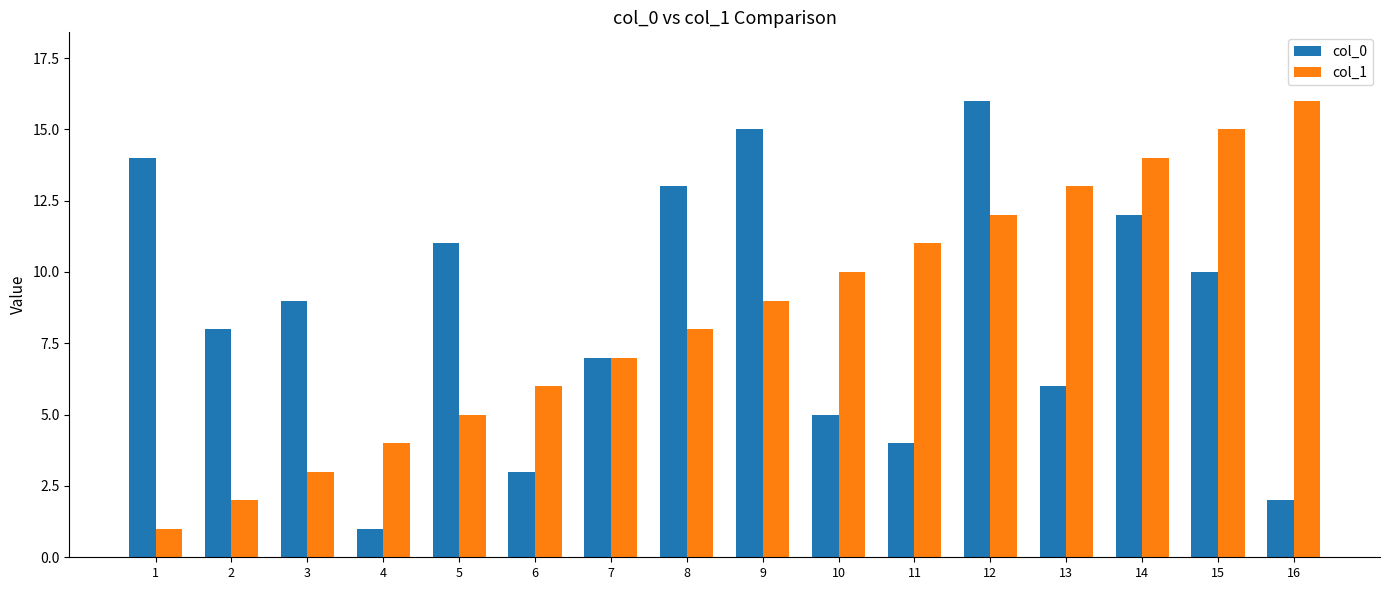

What are all the series names shown in the legend?

col_0, col_1